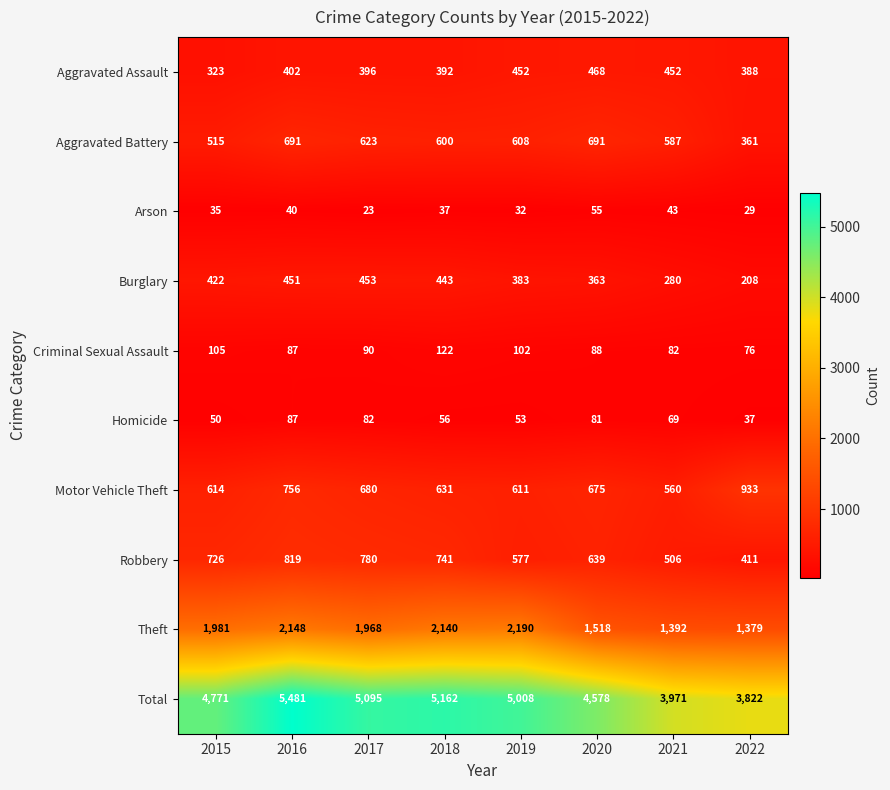

What is the sum of the Motor Vehicle Theft values at 2018 and 2015?

1245